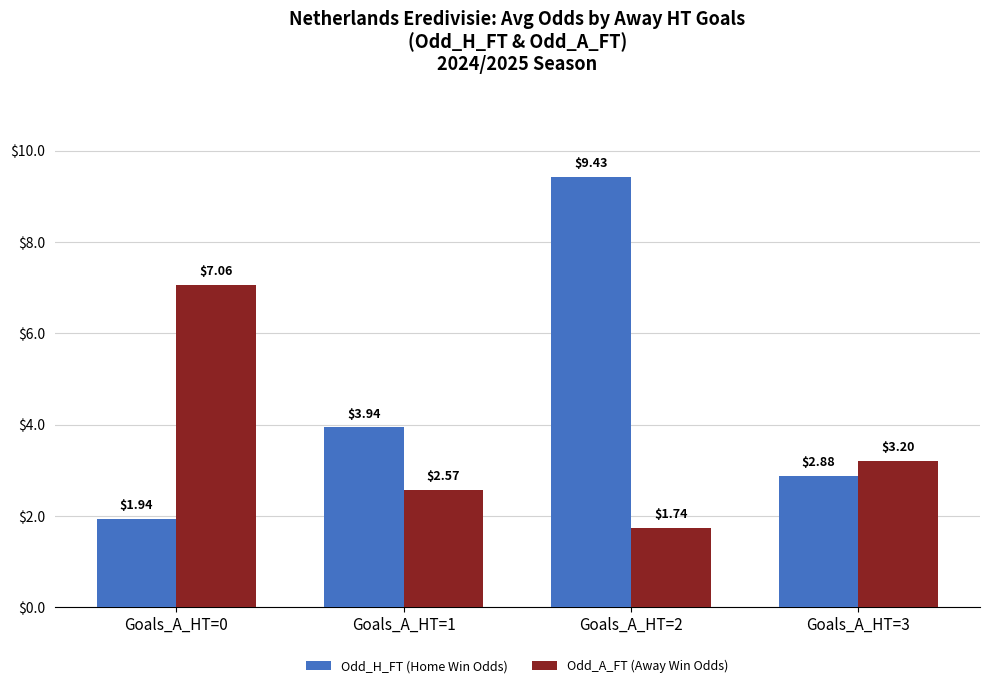

At which category is the sum across all series the highest?

Goals_A_HT=2